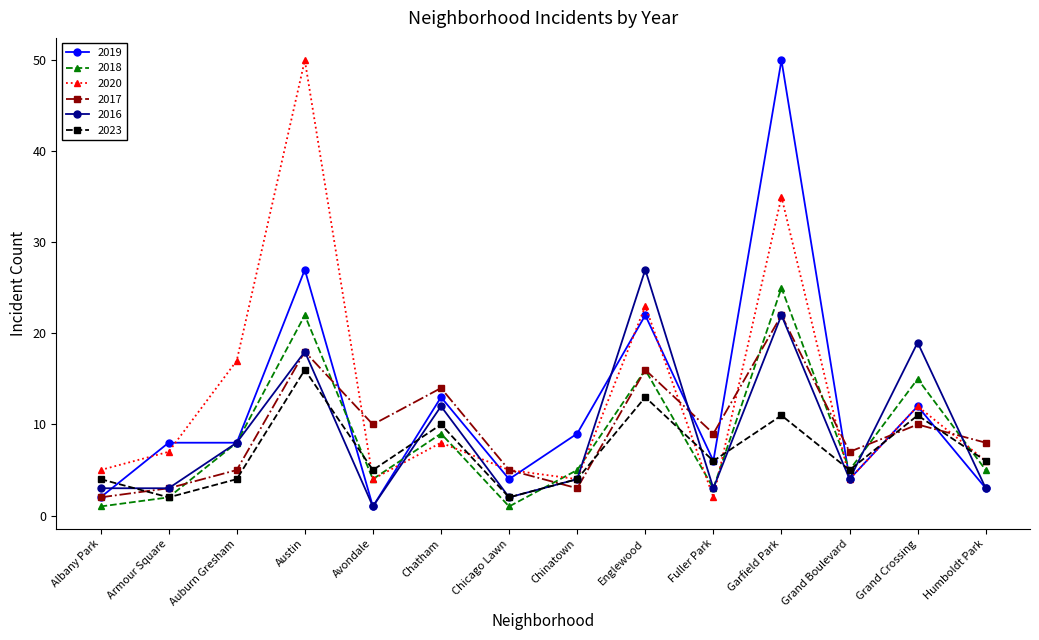

What is the difference between the maximum and second lowest values in the 2018 series?

24